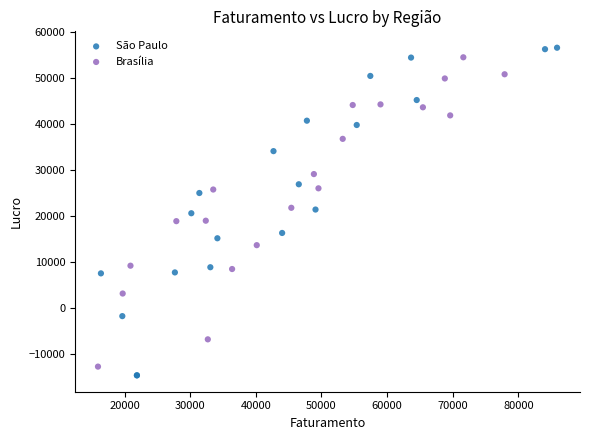

Which series reaches the minimum Y coordinate?

São Paulo